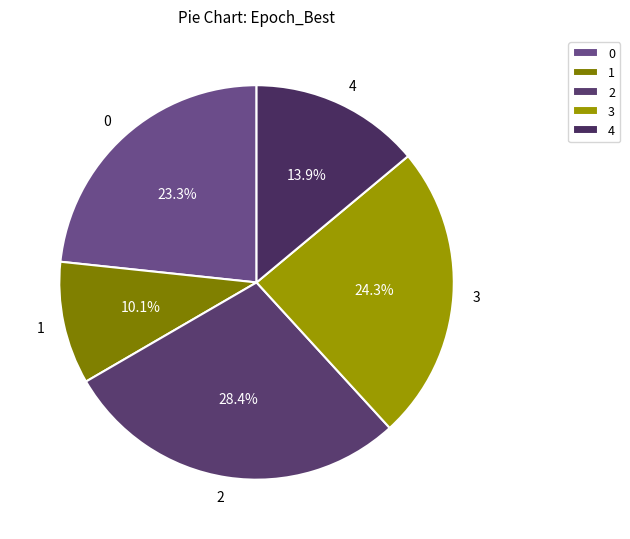

To the nearest percent, what is the difference between the largest and smallest slice percentages?

18%